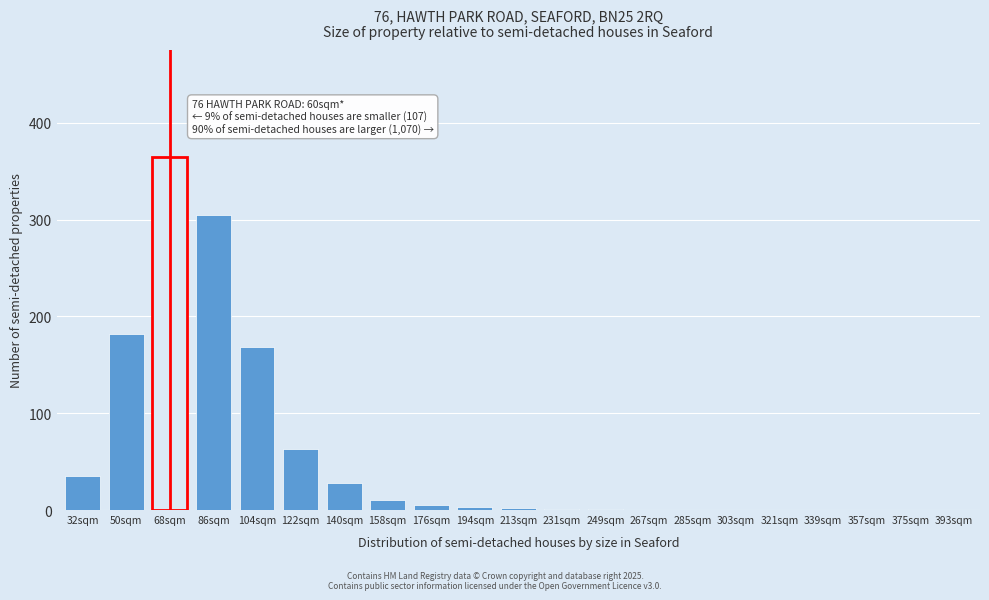

What is the change in value from 86sqm to 303sqm?

-305